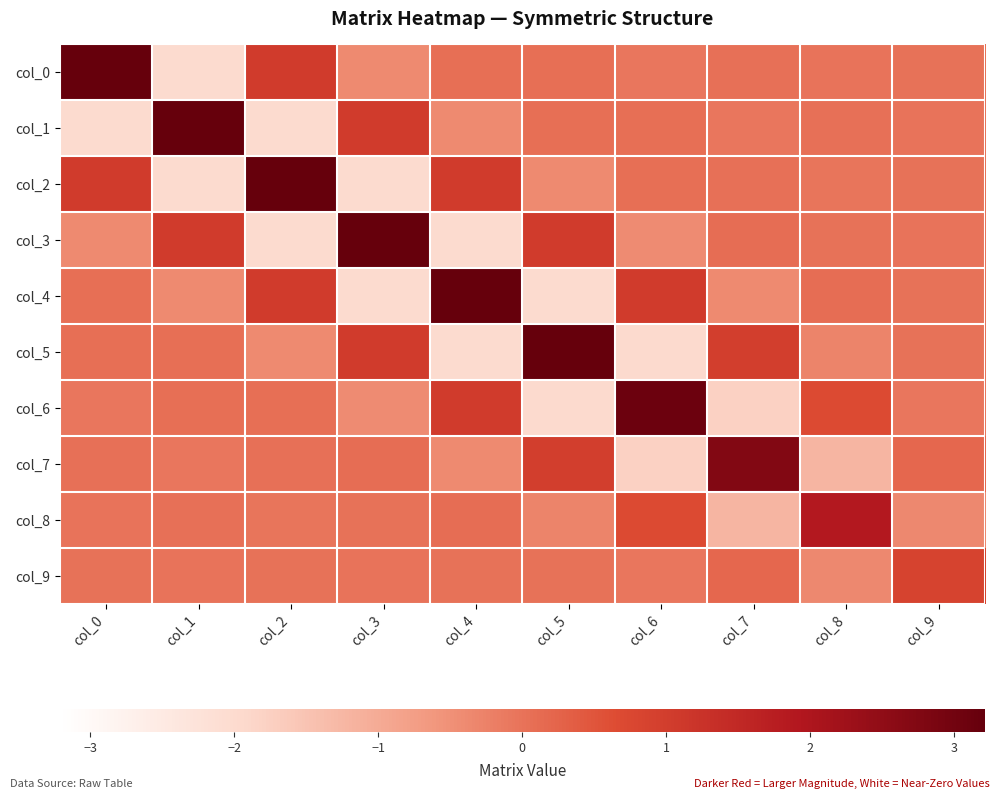

What is the difference between the highest and lowest values at col_1?

5.2